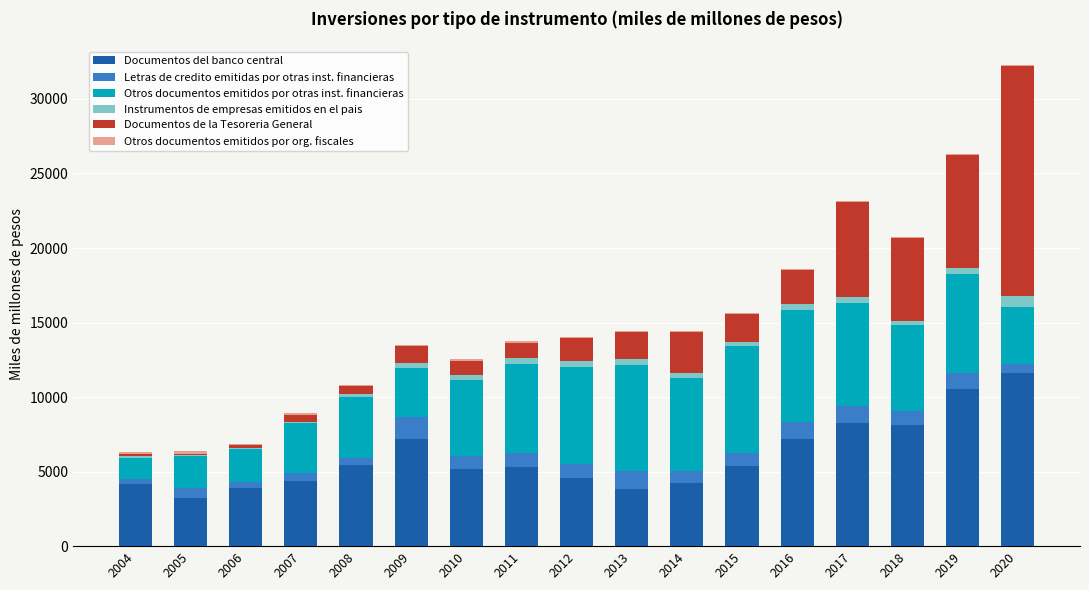

Which category has the highest value in the Documentos del banco central series?

2020